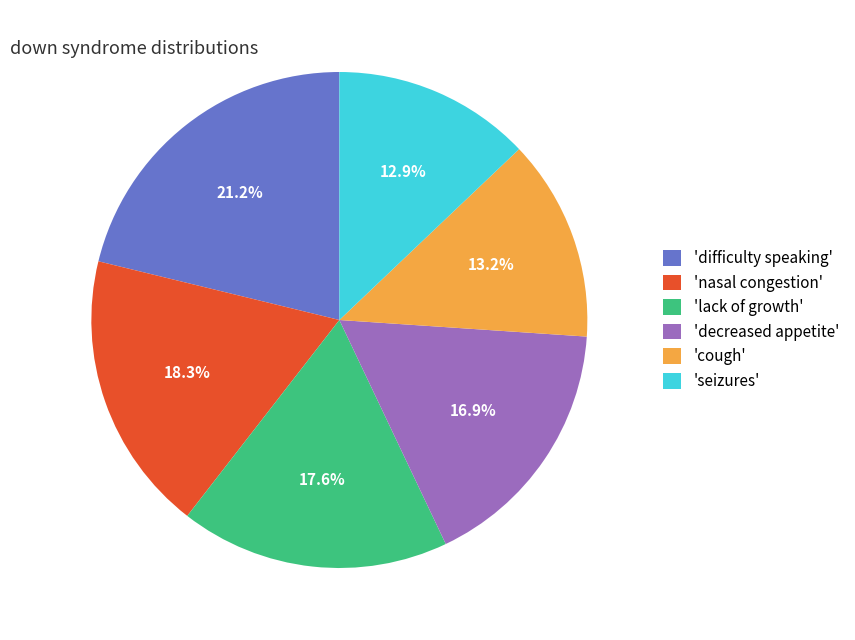

Count the number of slices in the pie.

6